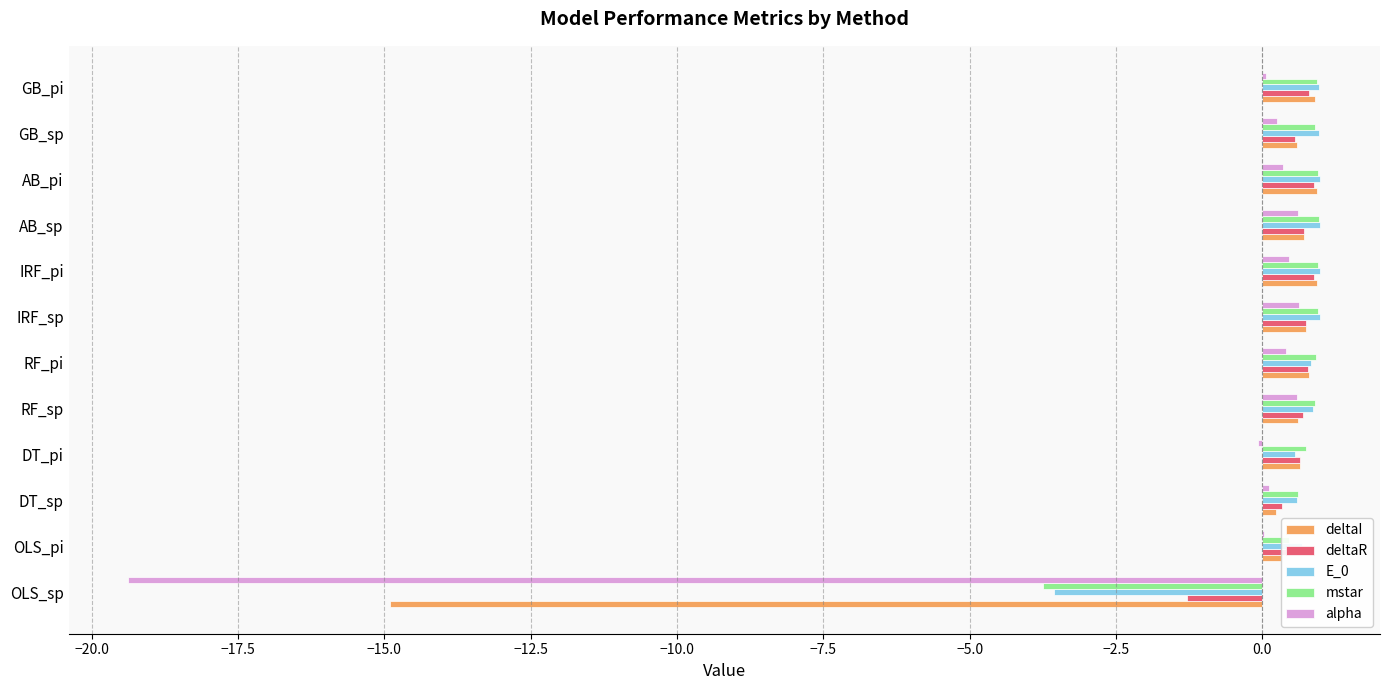

What is the sum of the alpha values at AB_sp and IRF_sp?

1.2